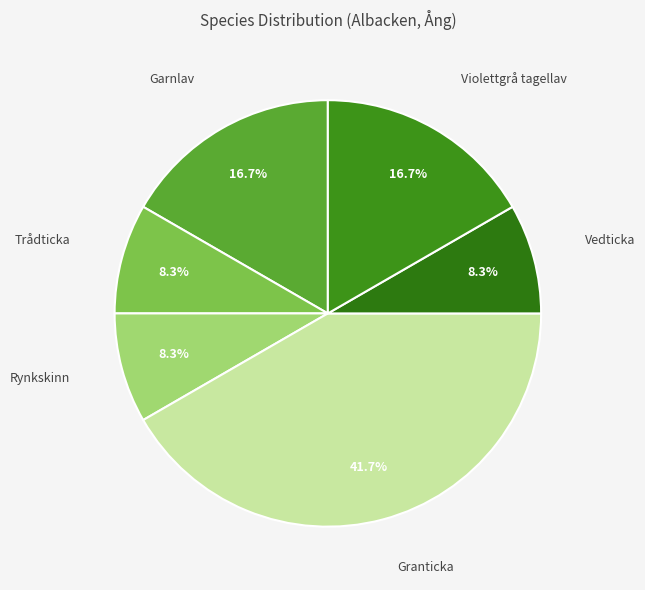

Between Rynkskinn and Violettgrå tagellav, which is larger?

Violettgrå tagellav